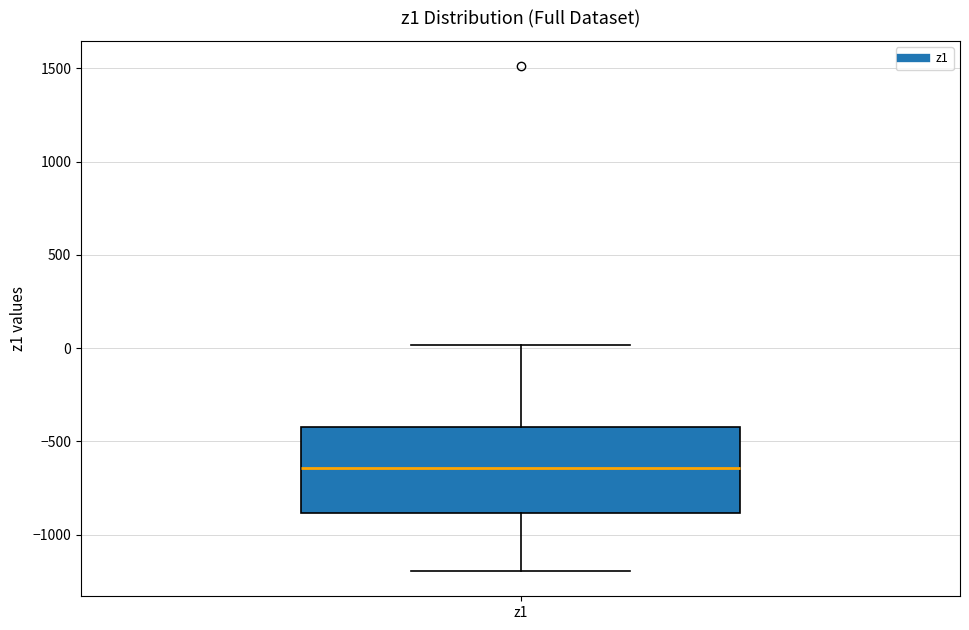

Read this box plot against the y-axis: the position of the median line, the range covered by the box, and the ends of both whiskers. The values are not printed on the chart, so give them approximately, as read against the axis.

median -650, box -900 to -400, whiskers -1200 to 0